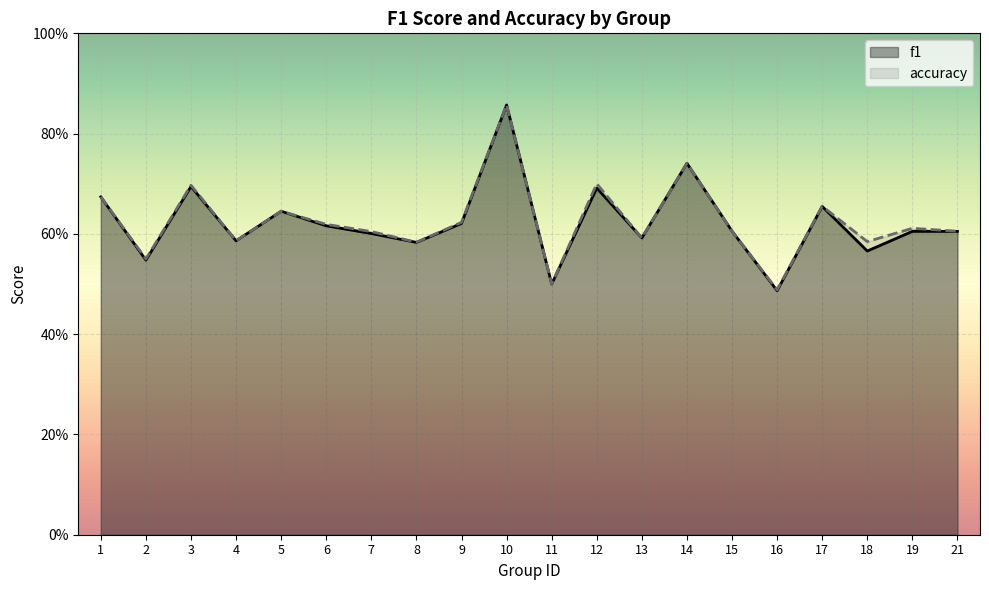

True or false: accuracy has a value of 1.0 at 13.

False